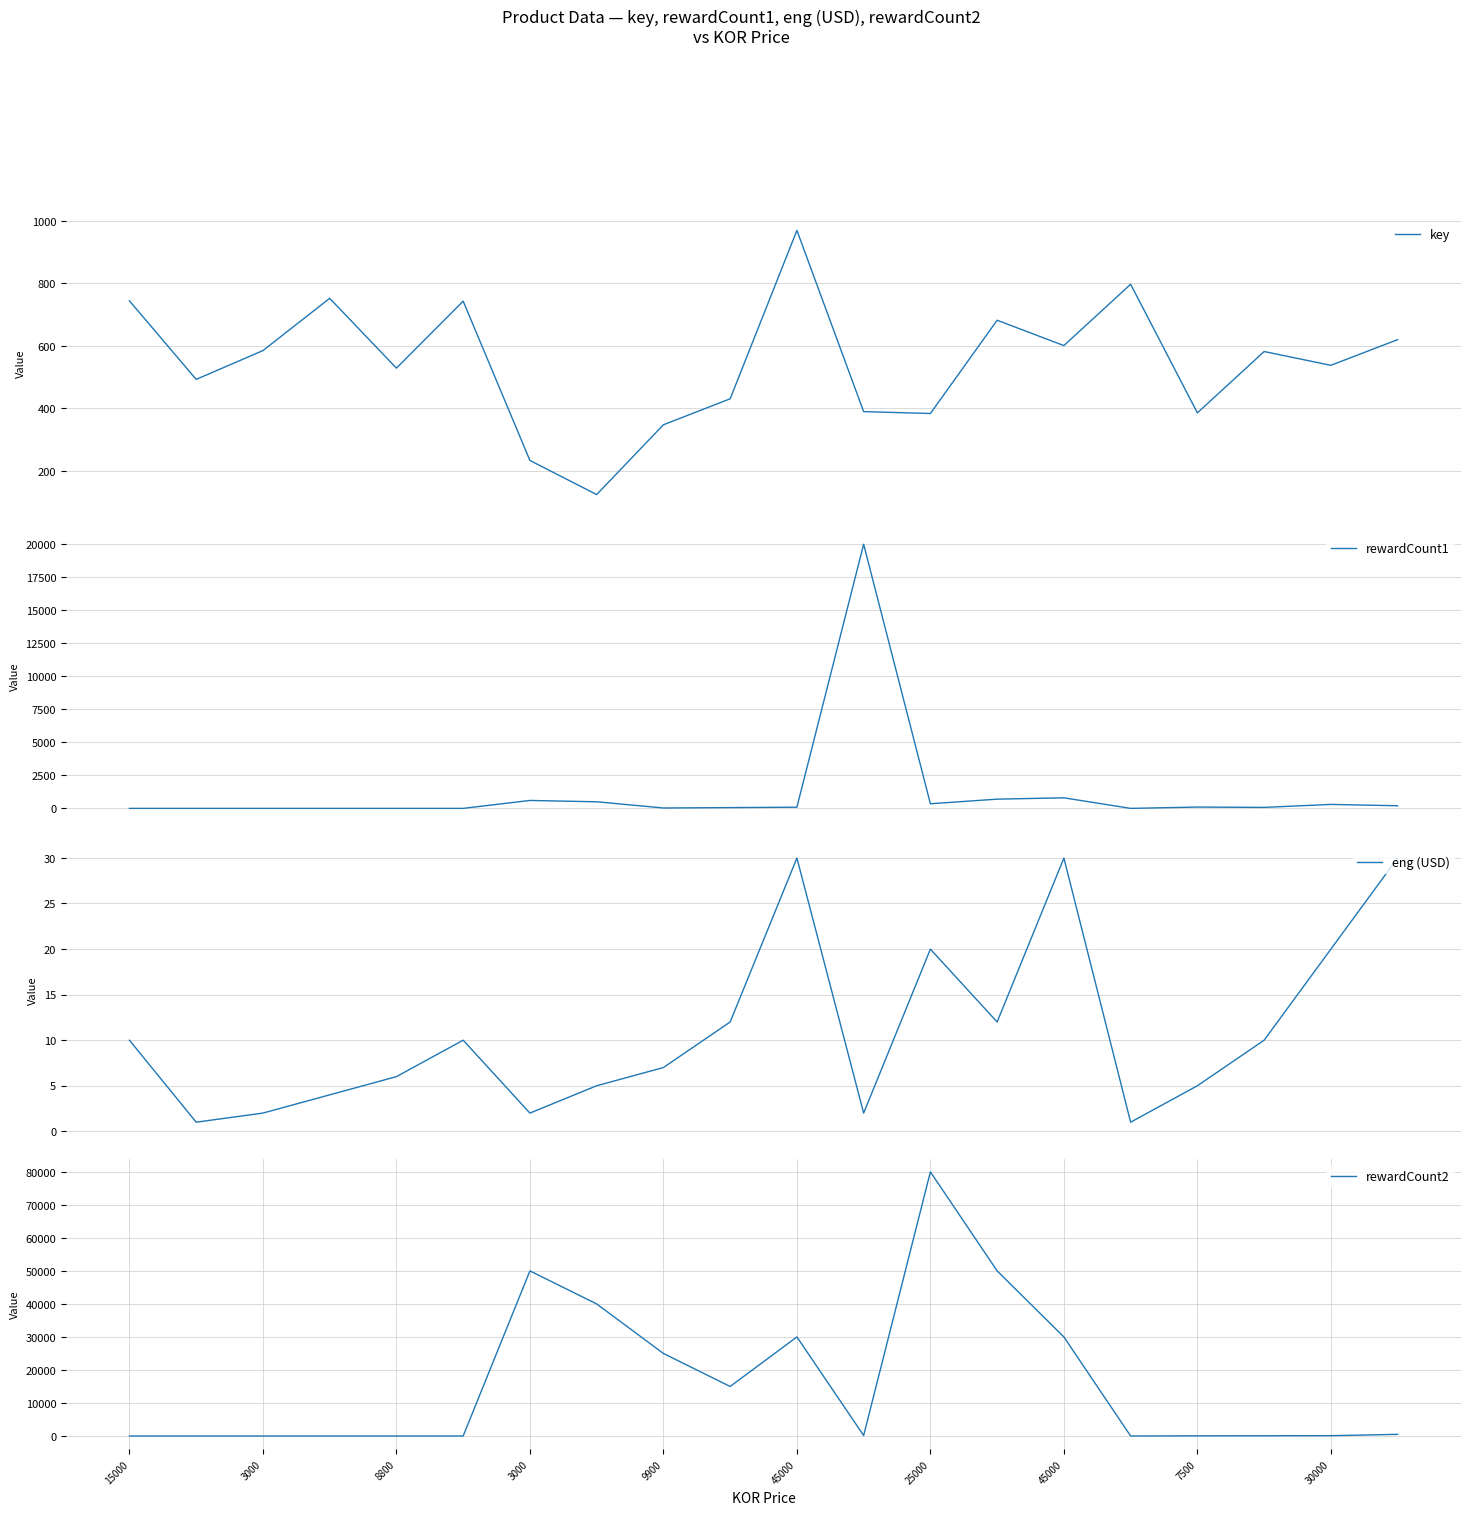

What is the label of the 9th point from the right?

11